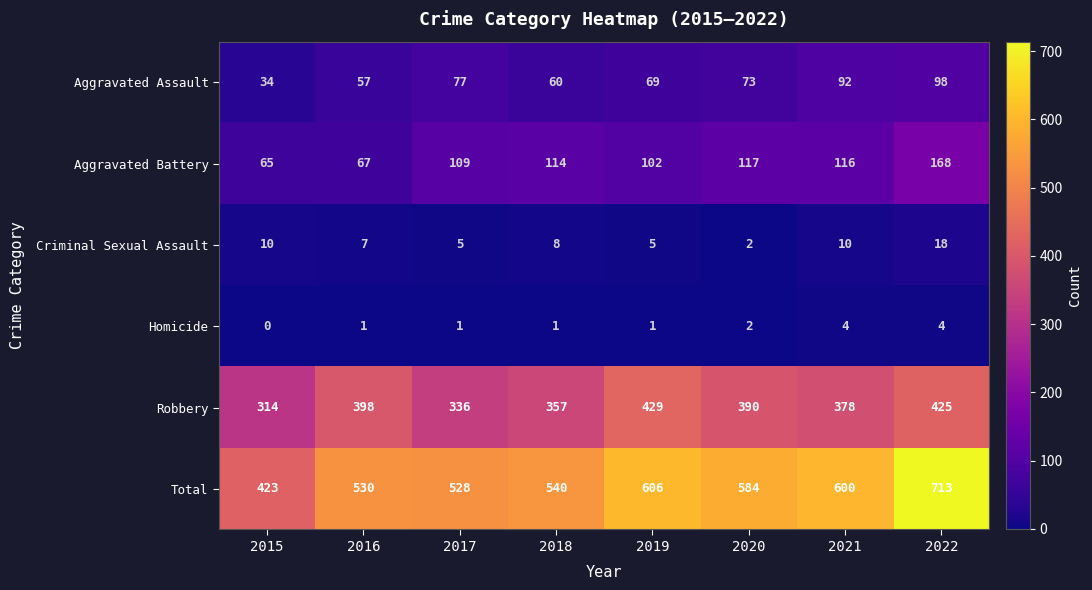

True or false: Aggravated Assault has a value of 34 at 2015.

True